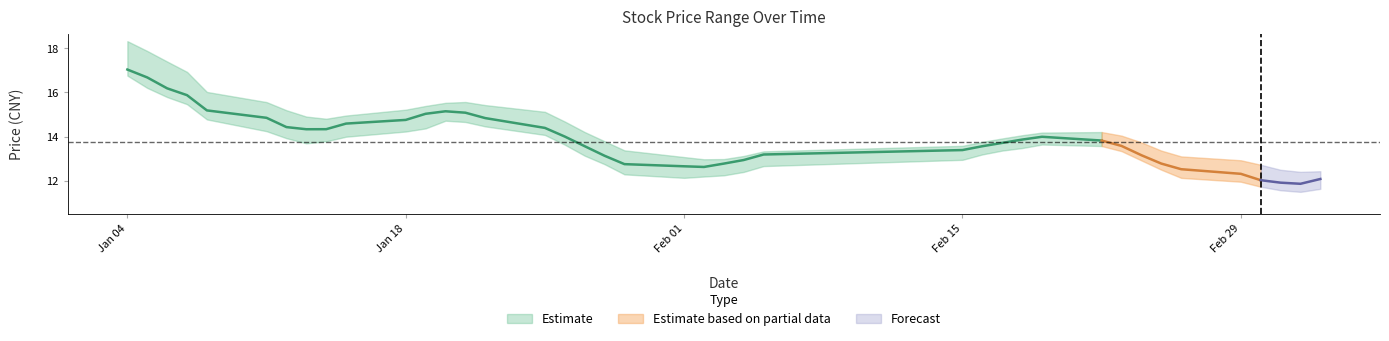

True or false: low and high cross at least once.

False